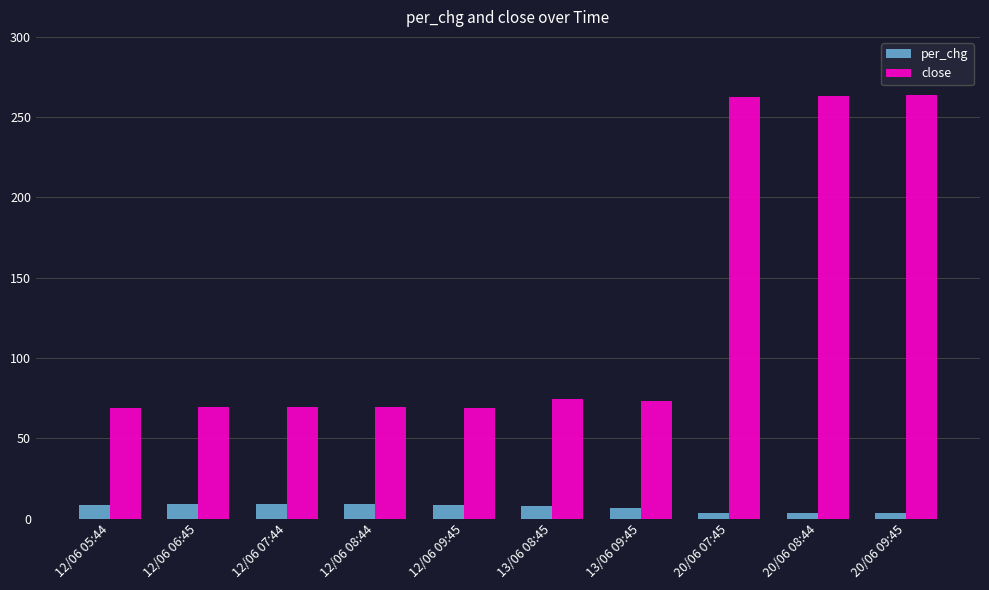

What is the maximum value shown in the chart?

263.5